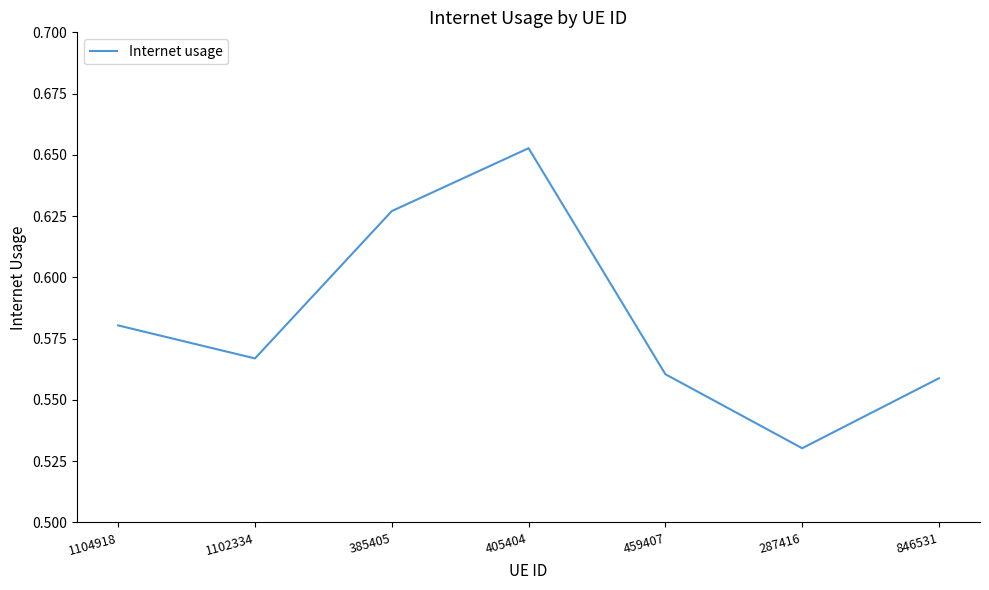

Which label corresponds to the smallest value in the chart?

287416